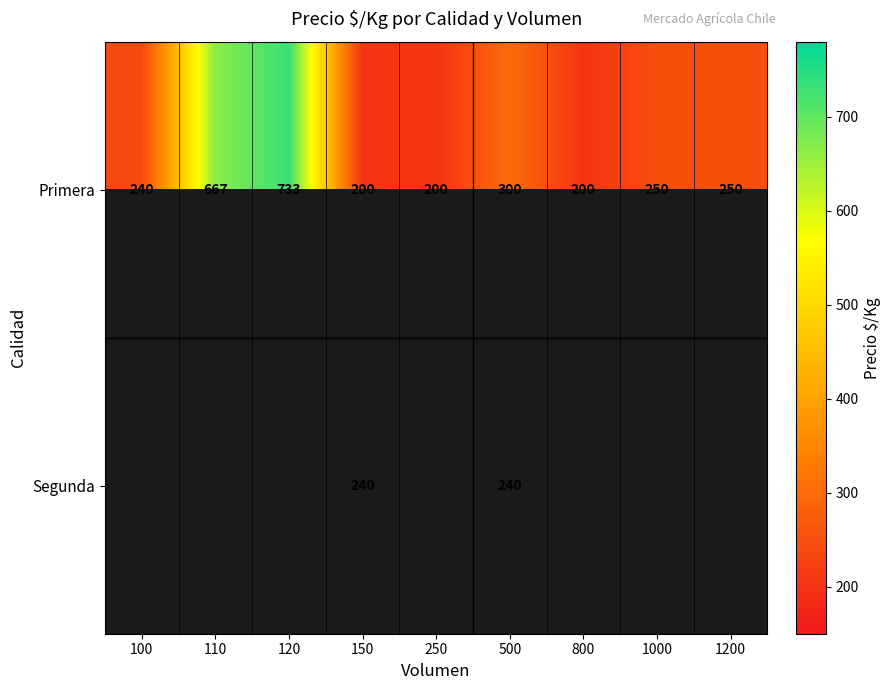

What is the sum of all Primera values?

3040